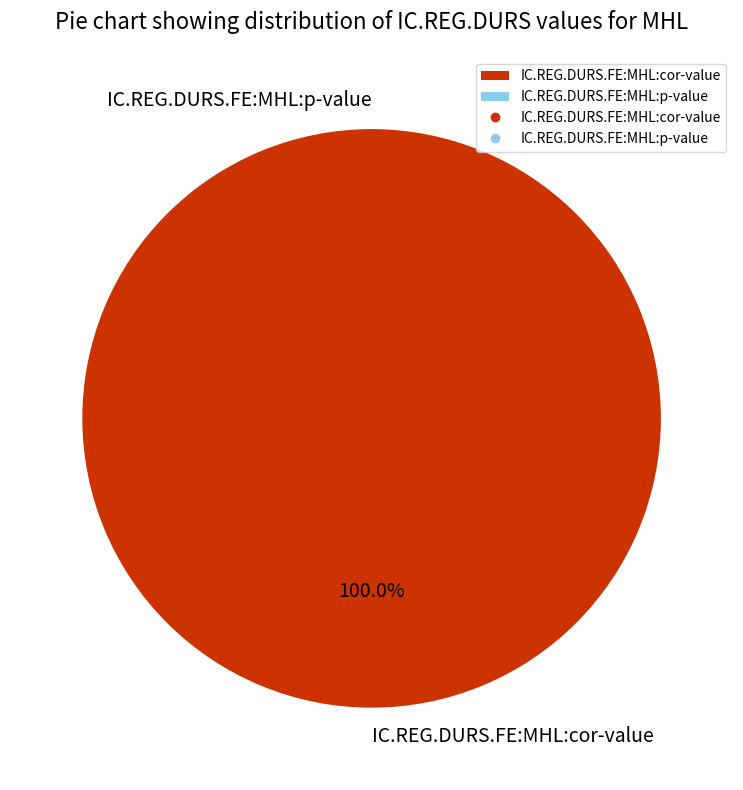

Is there a majority slice in this chart?

Yes